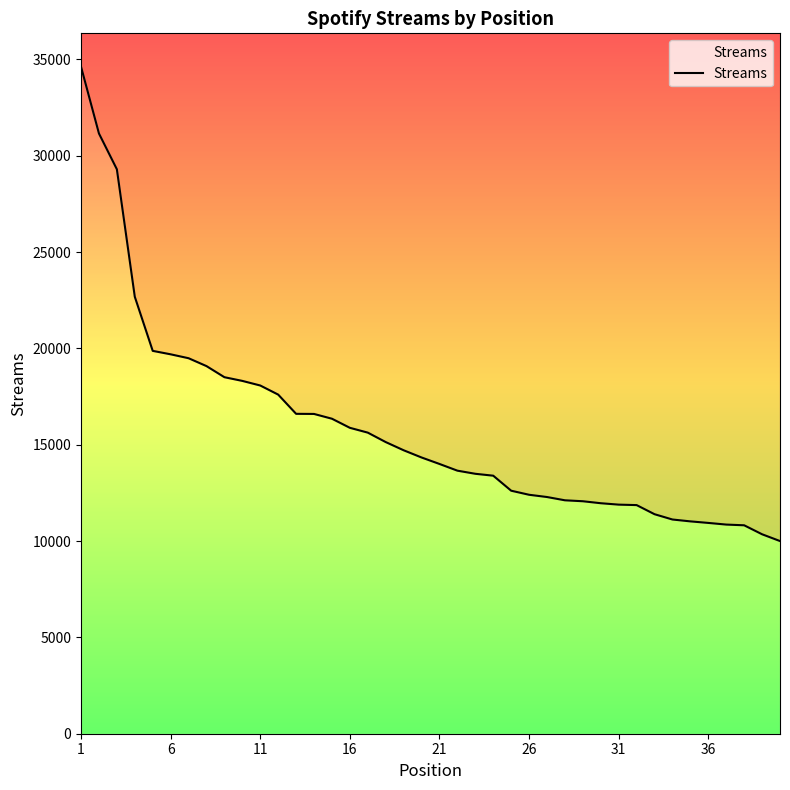

What is the value of the 2nd point from the left?

31153